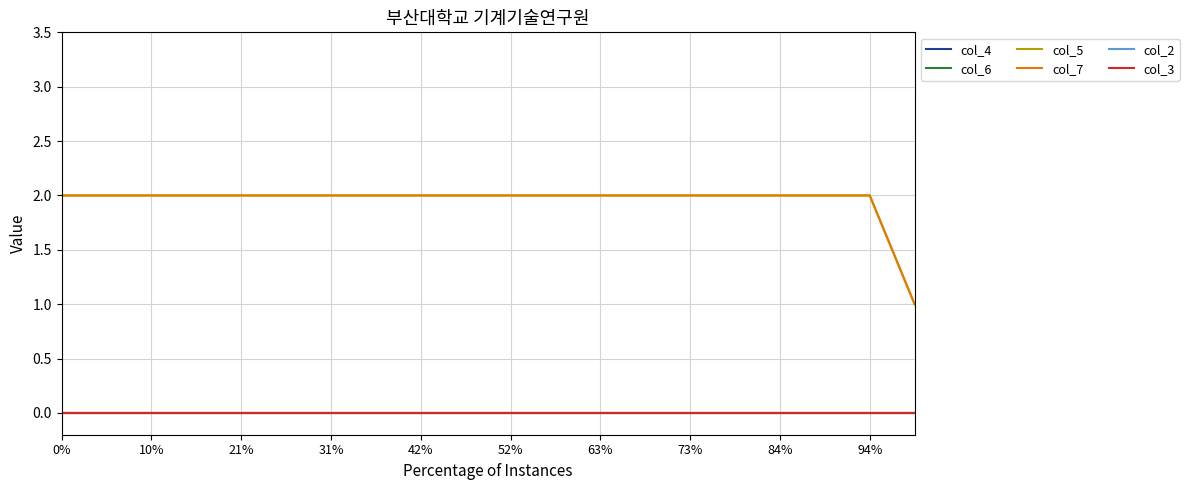

Count the col_7 values in the range 2 to 3.

19